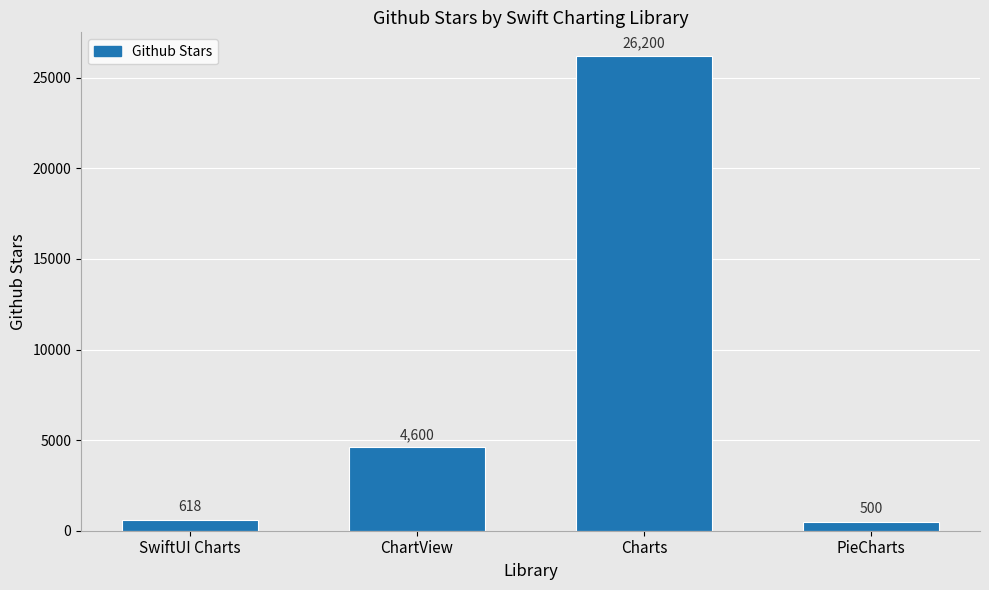

Reading right to left, extract all data points from this chart.

500	26200	4600	618